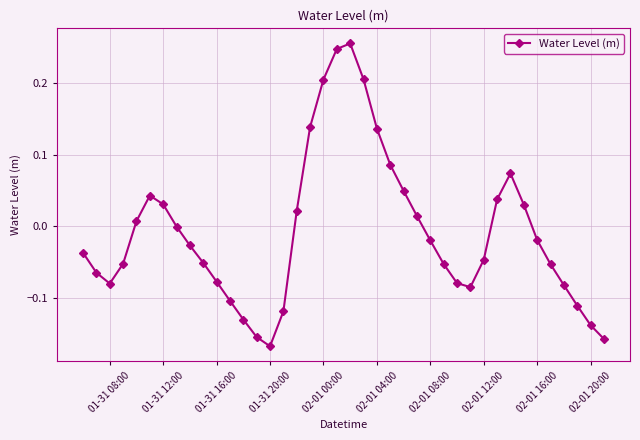

How many points are higher than both their immediate neighbors (excluding endpoints)?

3